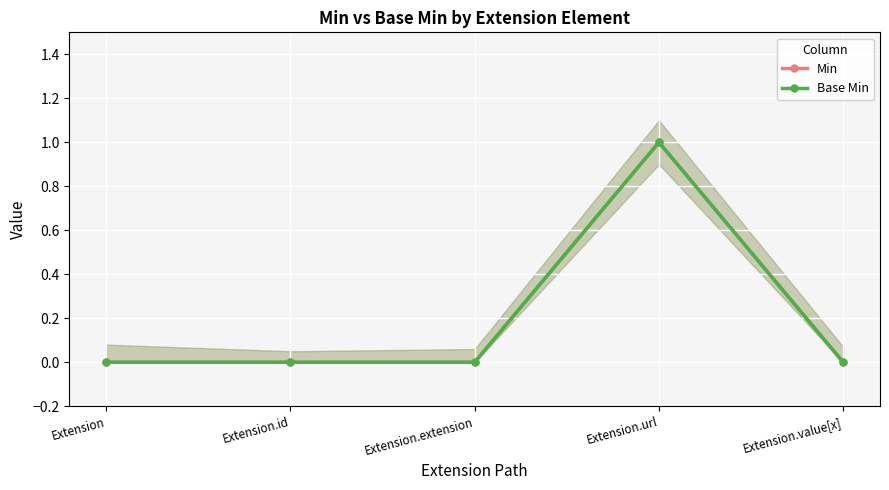

Reading right to left, extract all data points from this chart.

Min: 0	1	0	0	0
Base Min: 0	1	0	0	0